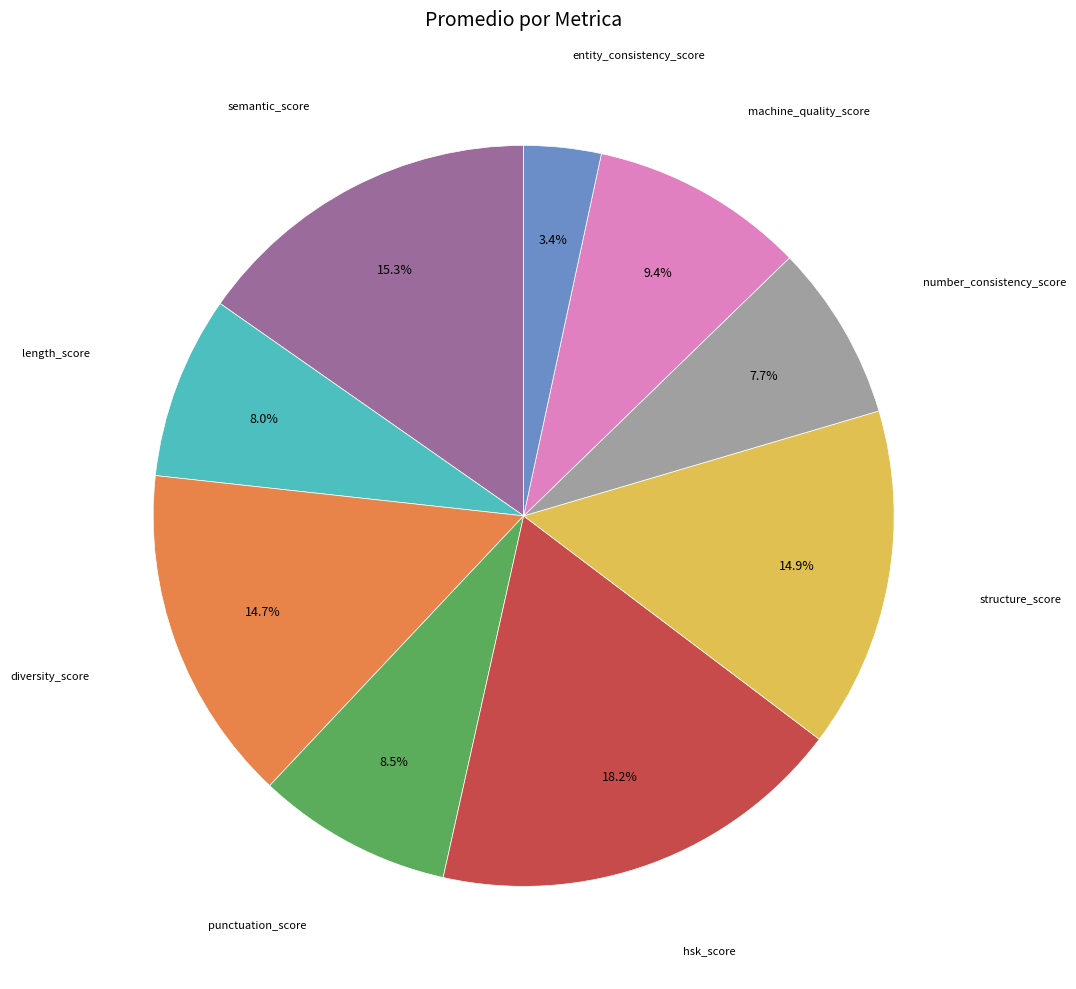

Is there a majority slice in this chart?

No